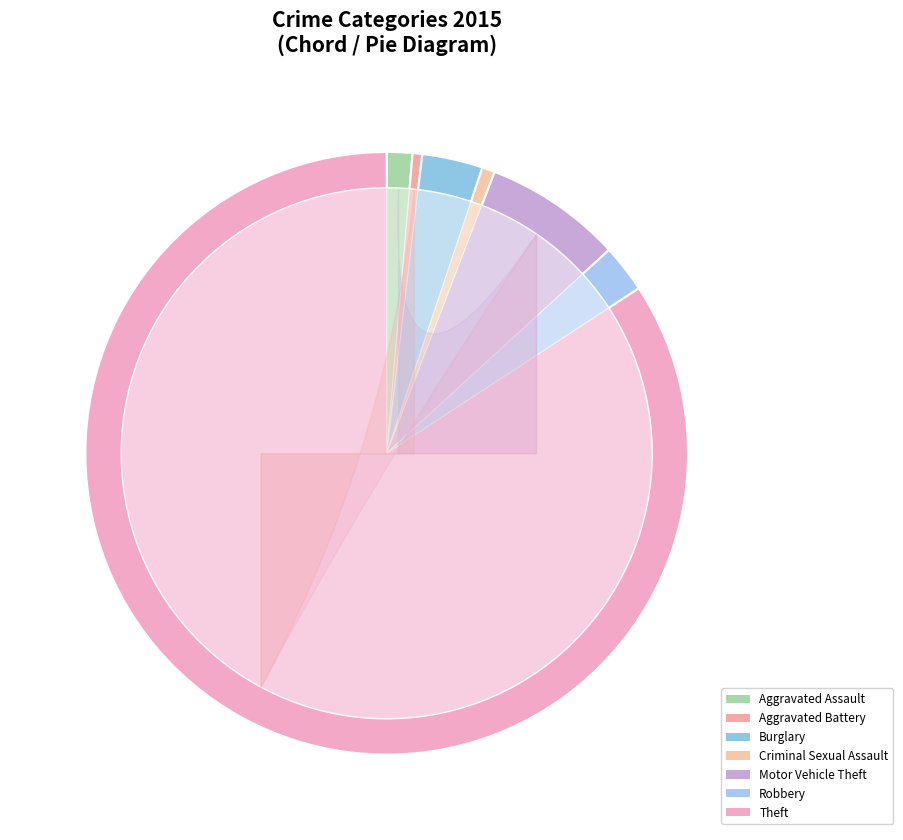

What is the largest slice in the pie chart?

Theft